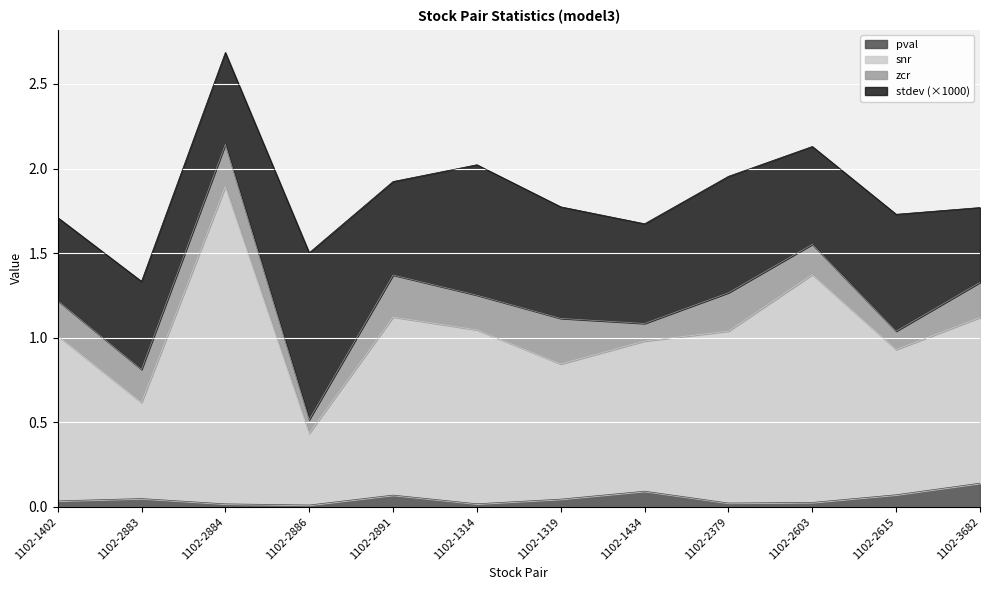

At which category is the sum across all series the highest?

1102-2884